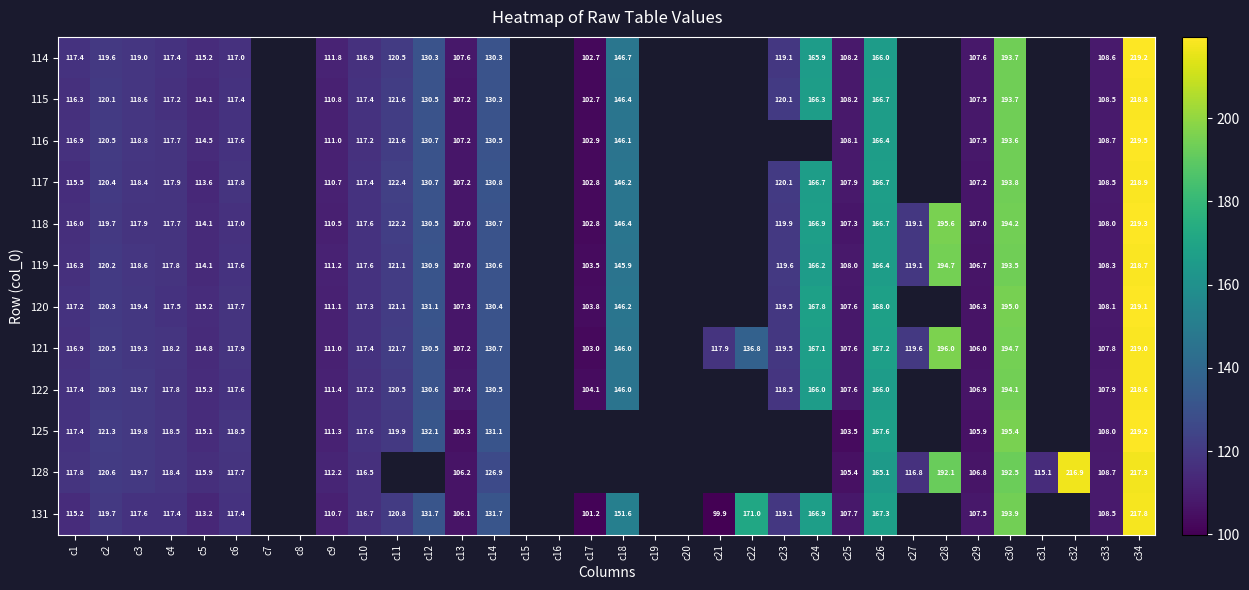

Is the value of 128 at c33 greater than the value of 116 at c12?

No